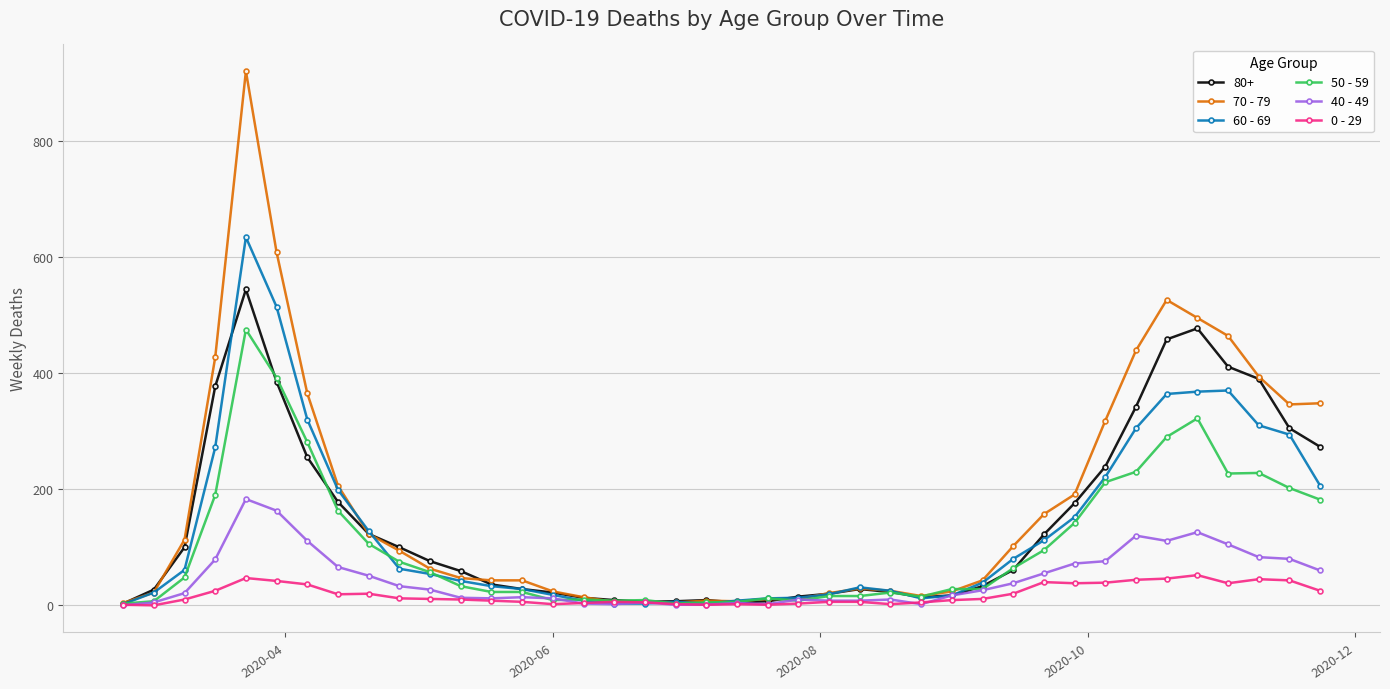

Which series has the widest spread of values?

70 - 79